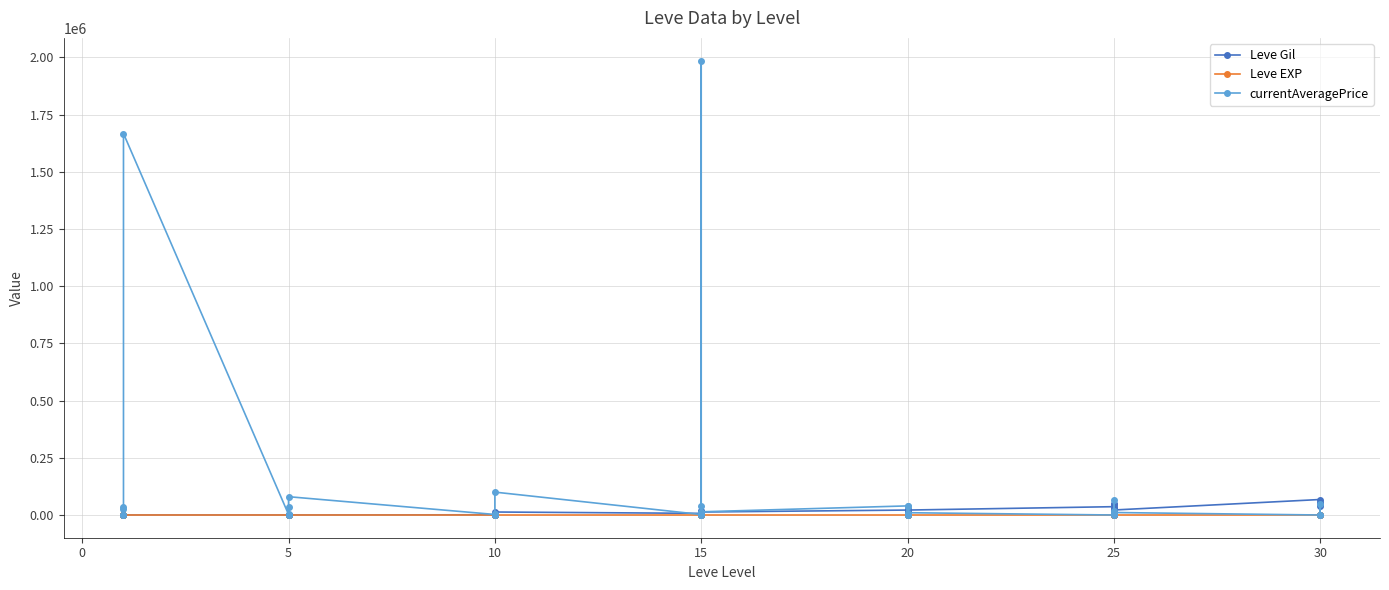

How many lines are shown in the chart?

3